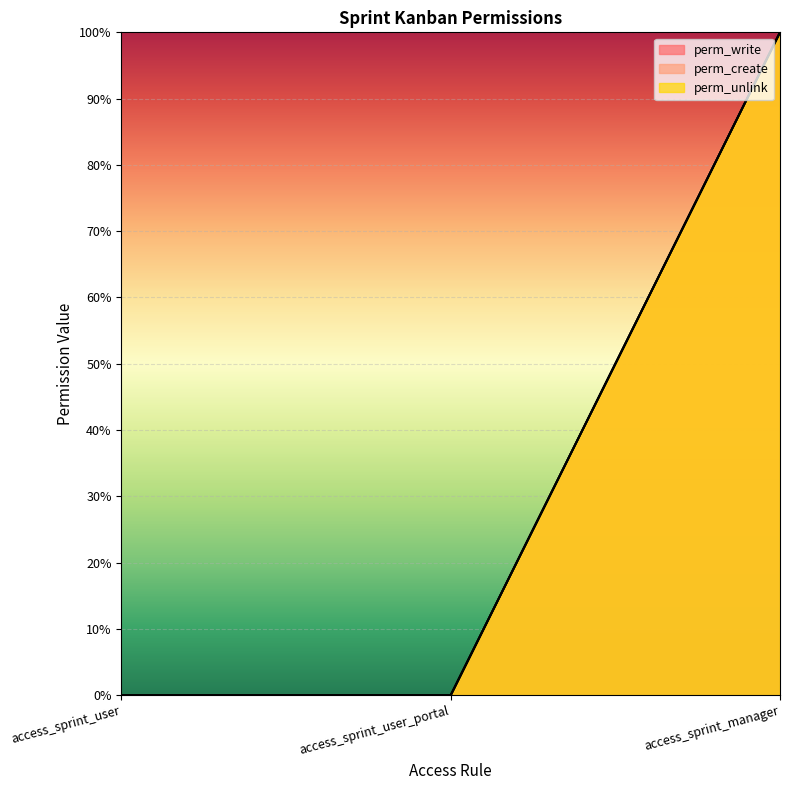

Count the number of categories in the chart.

3